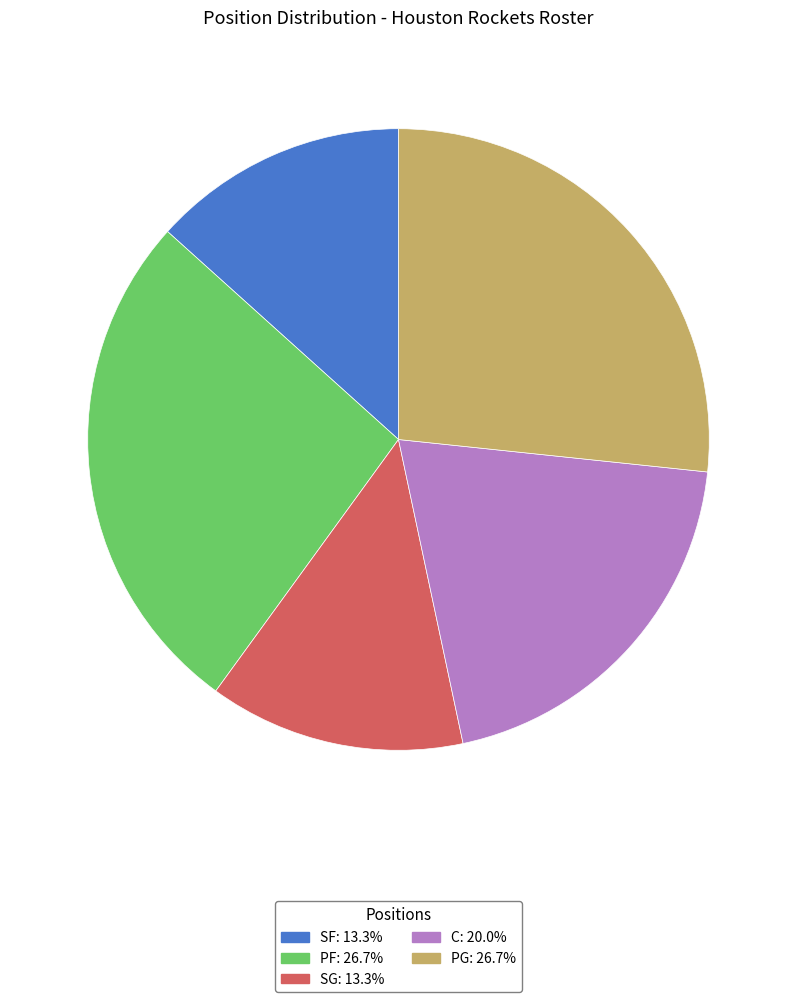

Is the sum of PF: 26.7% and C: 20.0% greater than half?

No